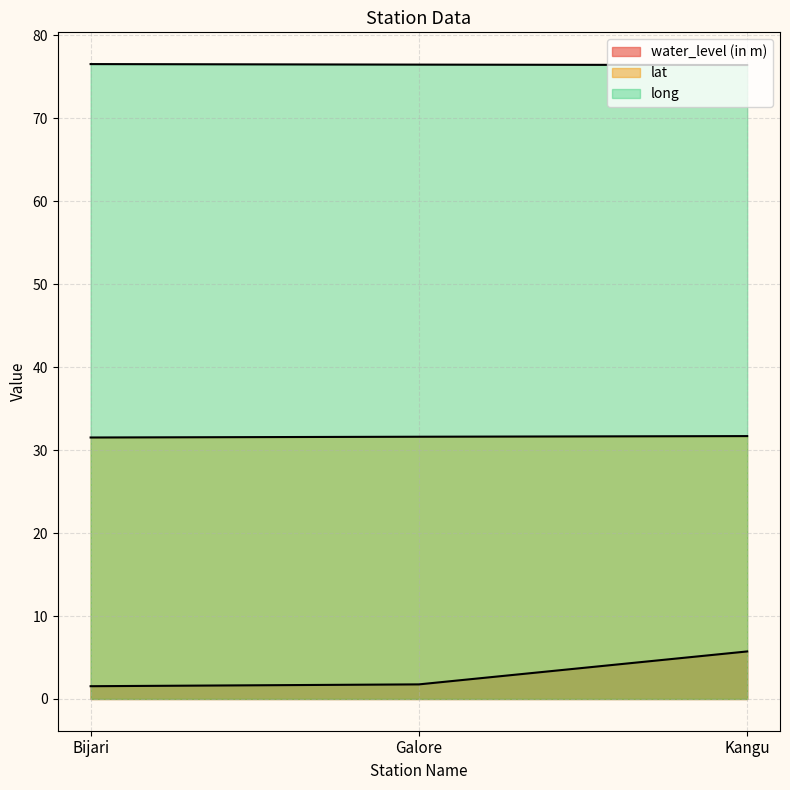

Which category has the lowest value in the long series?

Kangu